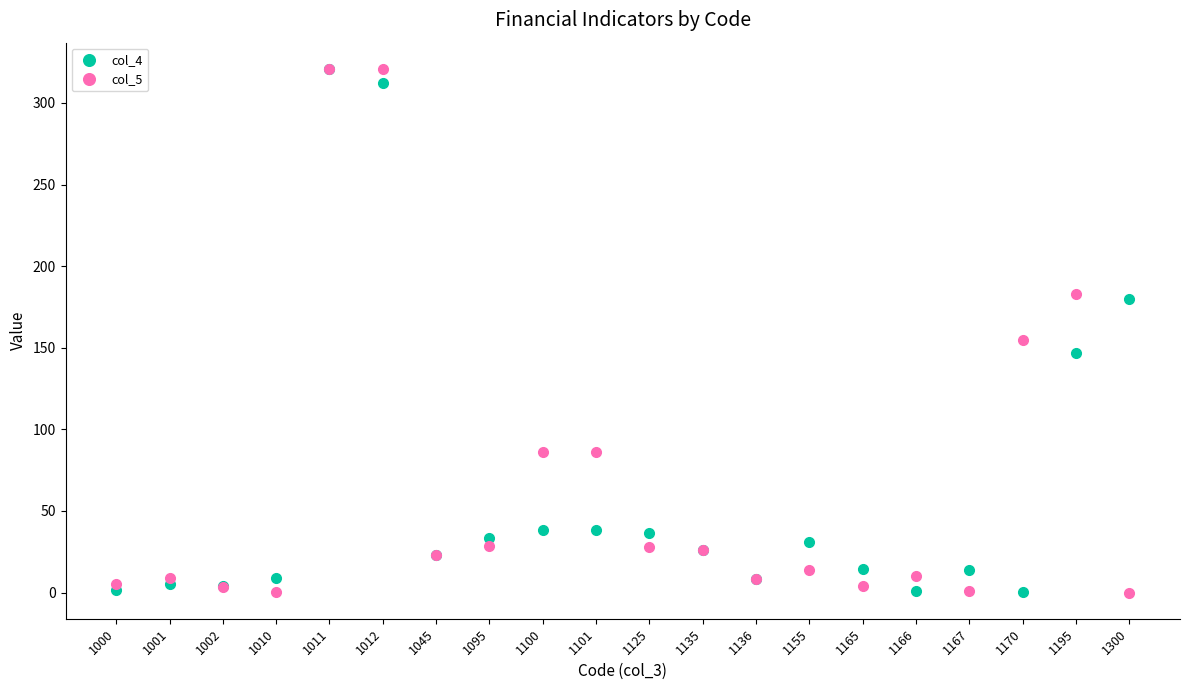

After their last crossing, which series has the higher values: col_5 or col_4?

col_4